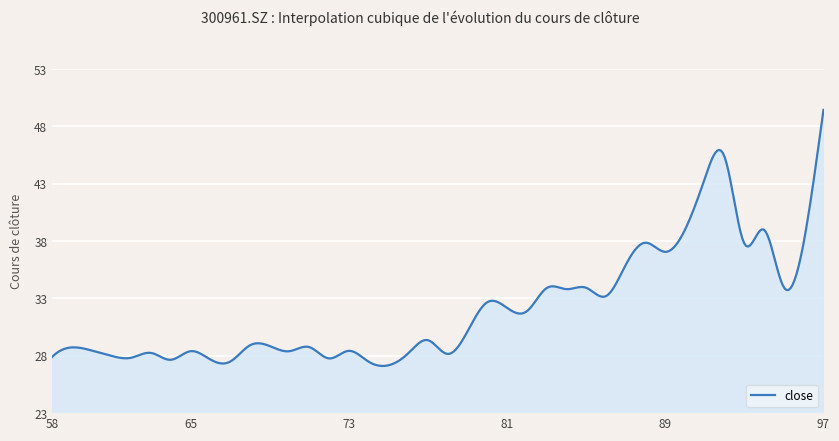

What is the maximum value shown in the chart?

49.4